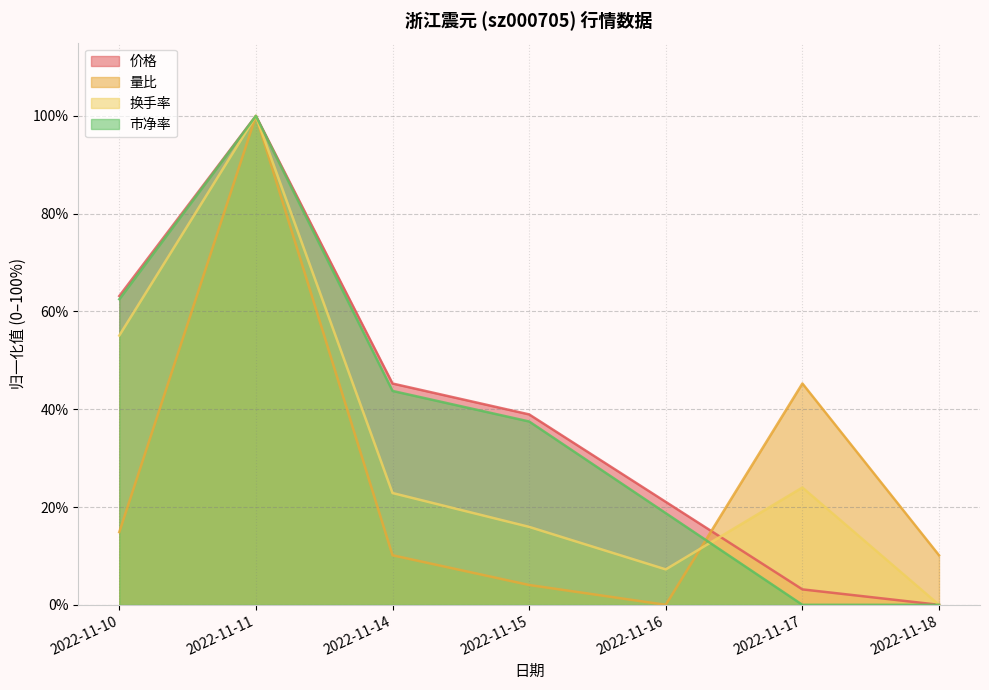

The 换手率 series shows 34.0 at 2022-11-14. True or false?

False